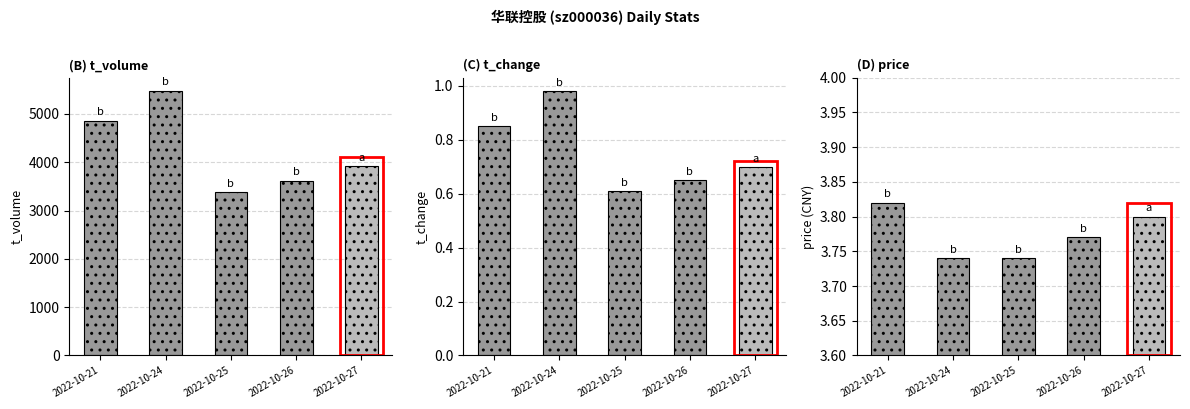

True or false: price has a value of 2.0 at 2022-10-21.

False